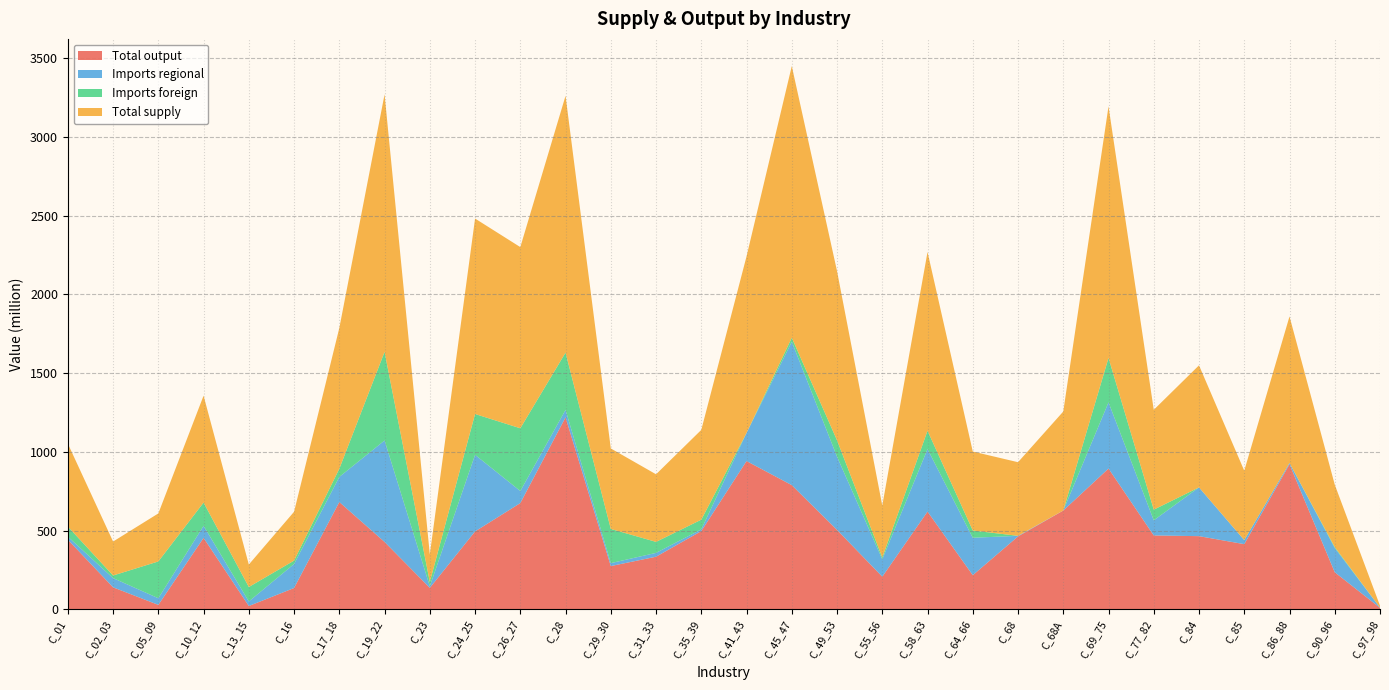

Reading right to left, what are all the values shown in this chart?

Total output: 10.4	236.2	922.0	414.7	465.4	470.0	894.5	628.0	463.8	217.6	621.4	208.2	505.1	789.2	942.3	497.6	334.9	275.5	1220.0	675.4	495.4	137.2	428.7	682.1	136.2	22.0	454.4	29.1	140.5	443.1
Imports regional: 1.6	153.9	8.2	25.2	309.6	96.2	420.4	0.3	3.7	237.7	396.9	110.6	464.9	910.7	178.7	11.0	24.4	18.6	47.3	76.7	486.5	9.8	644.2	159.5	152.6	28.9	76.6	42.1	58.5	19.5
Imports foreign: 0.0	6.2	0.1	0.7	0.0	67.6	282.2	0.0	0.0	46.1	116.7	11.1	104.1	25.1	0.0	61.5	69.9	217.1	363.4	398.3	259.1	27.8	562.4	51.9	21.5	91.8	147.7	233.7	16.6	63.8
Total supply: 12.1	396.2	930.3	440.6	775.0	633.8	1597.2	628.4	467.5	501.4	1134.9	329.9	1074.1	1725.1	1120.9	570.1	429.1	511.1	1630.7	1150.3	1241.0	174.8	1635.3	893.6	310.2	142.6	678.7	304.9	215.6	526.4